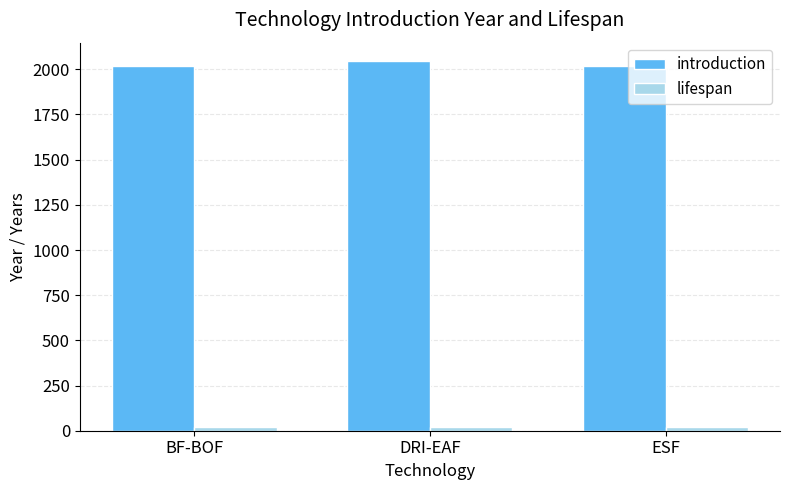

What is the maximum value shown in the chart?

2045